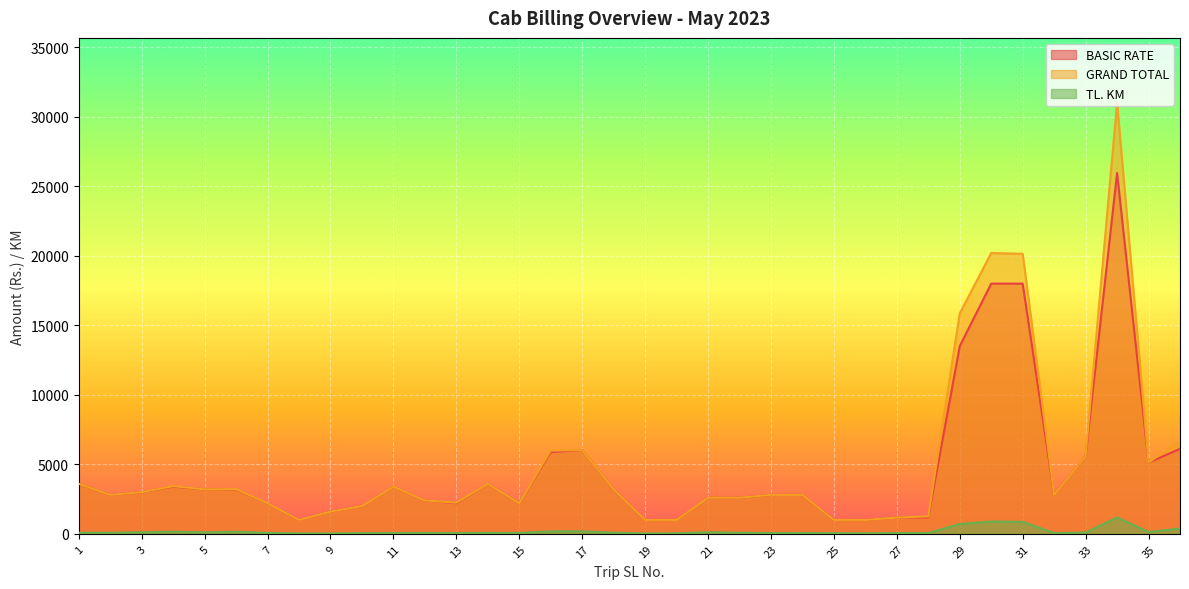

At which label does TL. KM reach its peak?

34